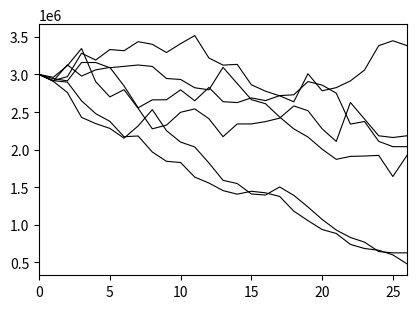

How many lines are shown in the chart?

6